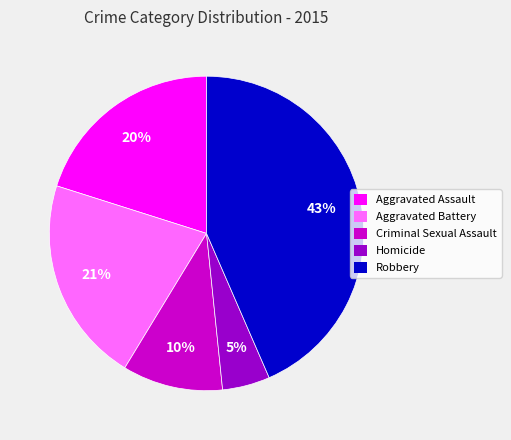

True or false: Homicide accounts for 5% of the total.

True